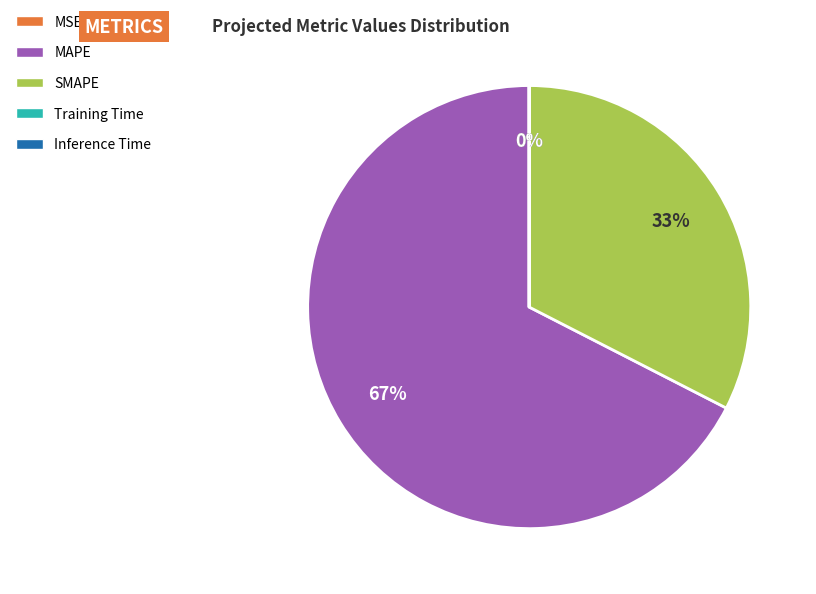

Is it true that SMAPE is 38% of the pie?

False